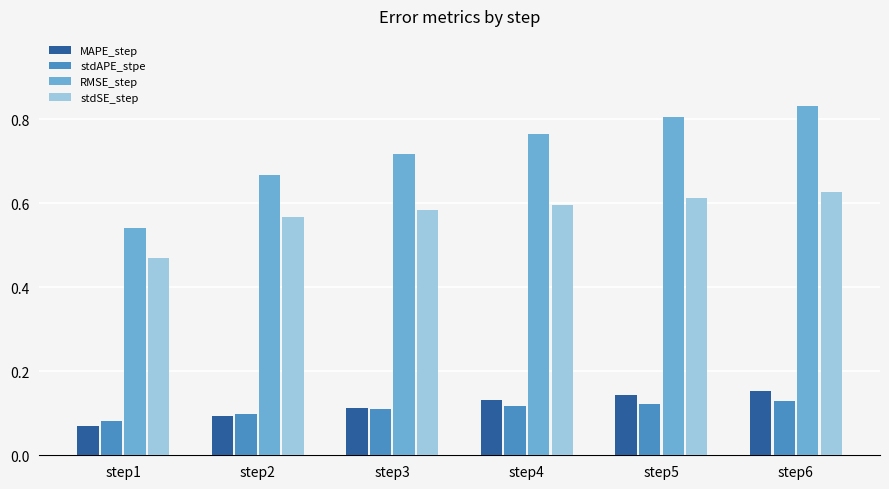

Rank the series by their maximum value, from highest to lowest.

RMSE_step, stdSE_step, MAPE_step, stdAPE_stpe